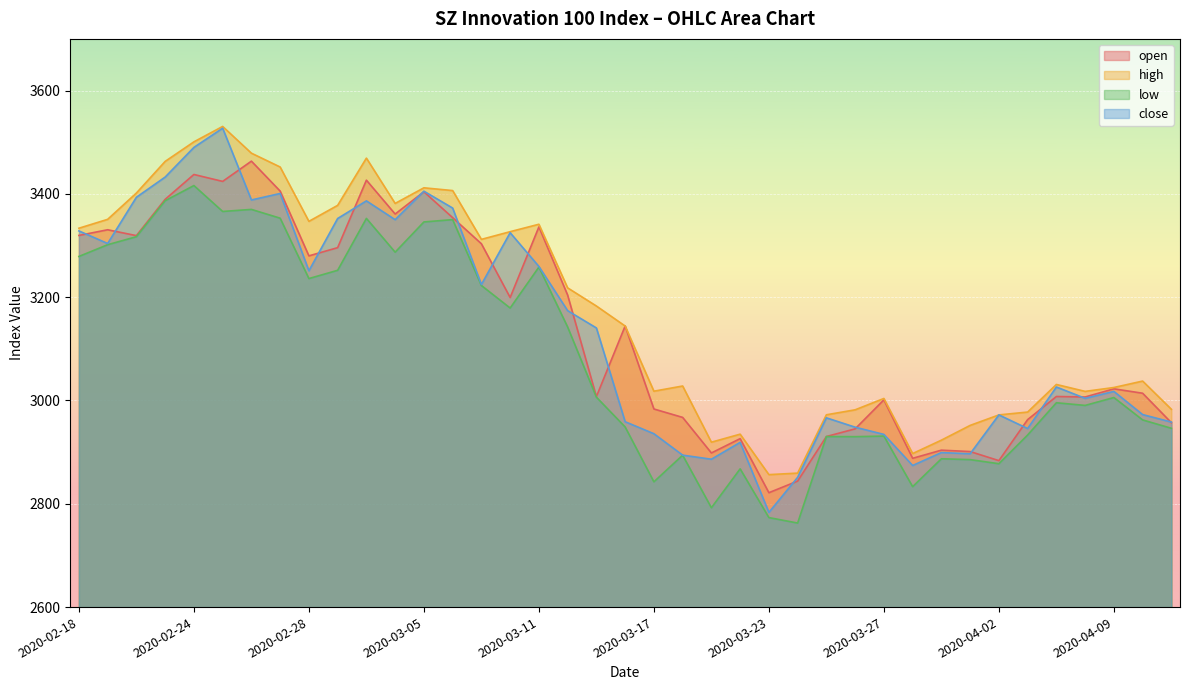

Reading left to right, what are all the values shown in this chart?

open: 2020-02-18=3319.5	2020-02-19=3330.5	2020-02-20=3319.1	2020-02-21=3389.4	2020-02-24=3437.5	2020-02-25=3424.1	2020-02-26=3463.3	2020-02-27=3405.3	2020-02-28=3279.9	2020-03-02=3295.8	2020-03-03=3426.5	2020-03-04=3360.9	2020-03-05=3404.0	2020-03-06=3353.9	2020-03-09=3303.4	2020-03-10=3199.3	2020-03-11=3336.0	2020-03-12=3204.0	2020-03-13=3007.5	2020-03-16=3144.1	2020-03-17=2983.5	2020-03-18=2967.2	2020-03-19=2898.4	2020-03-20=2926.1	2020-03-23=2821.4	2020-03-24=2844.0	2020-03-25=2930.2	2020-03-26=2945.1	2020-03-27=3001.2	2020-03-30=2888.0	2020-03-31=2903.8	2020-04-01=2901.1	2020-04-02=2883.5	2020-04-03=2962.9	2020-04-07=3007.7	2020-04-08=3006.8	2020-04-09=3022.5	2020-04-10=3014.0	2020-04-13=2957.0
high: 2020-02-18=3333.5	2020-02-19=3350.7	2020-02-20=3401.6	2020-02-21=3462.8	2020-02-24=3500.7	2020-02-25=3530.5	2020-02-26=3478.7	2020-02-27=3452.0	2020-02-28=3346.8	2020-03-02=3377.7	2020-03-03=3469.2	2020-03-04=3381.5	2020-03-05=3411.7	2020-03-06=3406.4	2020-03-09=3311.9	2020-03-10=3326.8	2020-03-11=3341.1	2020-03-12=3218.0	2020-03-13=3182.9	2020-03-16=3144.1	2020-03-17=3018.0	2020-03-18=3028.0	2020-03-19=2919.2	2020-03-20=2934.8	2020-03-23=2856.4	2020-03-24=2859.4	2020-03-25=2972.3	2020-03-26=2981.9	2020-03-27=3003.9	2020-03-30=2897.2	2020-03-31=2923.2	2020-04-01=2951.7	2020-04-02=2972.1	2020-04-03=2977.6	2020-04-07=3031.0	2020-04-08=3017.6	2020-04-09=3025.1	2020-04-10=3037.6	2020-04-13=2982.9
low: 2020-02-18=3278.8	2020-02-19=3301.5	2020-02-20=3317.1	2020-02-21=3386.7	2020-02-24=3416.1	2020-02-25=3365.9	2020-02-26=3369.9	2020-02-27=3352.9	2020-02-28=3236.0	2020-03-02=3252.0	2020-03-03=3352.5	2020-03-04=3287.1	2020-03-05=3345.6	2020-03-06=3350.1	2020-03-09=3222.6	2020-03-10=3179.0	2020-03-11=3258.2	2020-03-12=3142.2	2020-03-13=3006.4	2020-03-16=2948.7	2020-03-17=2842.5	2020-03-18=2894.0	2020-03-19=2792.3	2020-03-20=2867.6	2020-03-23=2773.3	2020-03-24=2762.7	2020-03-25=2930.2	2020-03-26=2929.9	2020-03-27=2931.0	2020-03-30=2833.1	2020-03-31=2887.1	2020-04-01=2885.5	2020-04-02=2877.6	2020-04-03=2933.2	2020-04-07=2995.6	2020-04-08=2990.4	2020-04-09=3005.7	2020-04-10=2962.3	2020-04-13=2946.2
close: 2020-02-18=3328.2	2020-02-19=3303.9	2020-02-20=3393.4	2020-02-21=3432.5	2020-02-24=3489.9	2020-02-25=3527.1	2020-02-26=3388.2	2020-02-27=3400.7	2020-02-28=3251.1	2020-03-02=3352.3	2020-03-03=3386.4	2020-03-04=3350.0	2020-03-05=3405.2	2020-03-06=3372.5	2020-03-09=3224.5	2020-03-10=3324.8	2020-03-11=3259.4	2020-03-12=3173.8	2020-03-13=3140.4	2020-03-16=2958.9	2020-03-17=2935.6	2020-03-18=2894.2	2020-03-19=2886.3	2020-03-20=2918.9	2020-03-23=2783.3	2020-03-24=2851.2	2020-03-25=2966.4	2020-03-26=2948.3	2020-03-27=2934.3	2020-03-30=2874.1	2020-03-31=2899.2	2020-04-01=2896.8	2020-04-02=2972.1	2020-04-03=2945.6	2020-04-07=3026.1	2020-04-08=3004.1	2020-04-09=3017.5	2020-04-10=2972.7	2020-04-13=2958.2